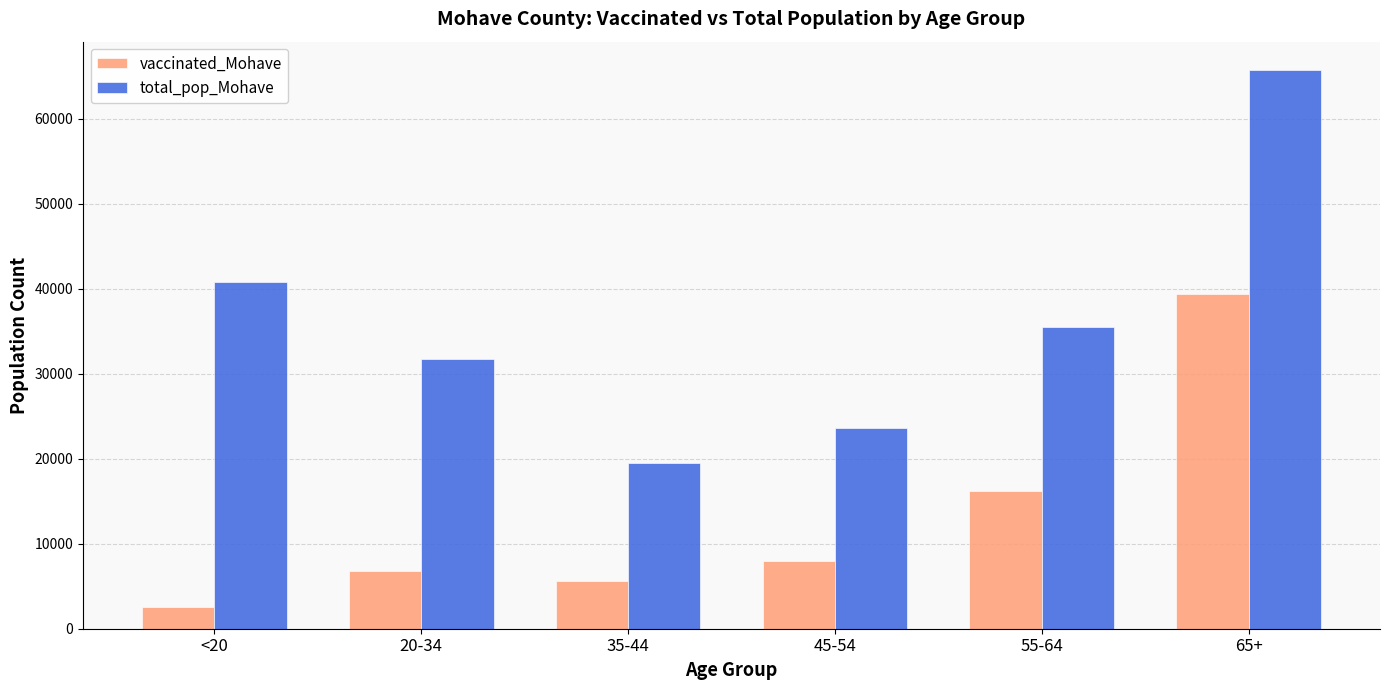

List the labels in order of total_pop_Mohave value, smallest first.

35-44, 45-54, 20-34, 55-64, <20, 65+